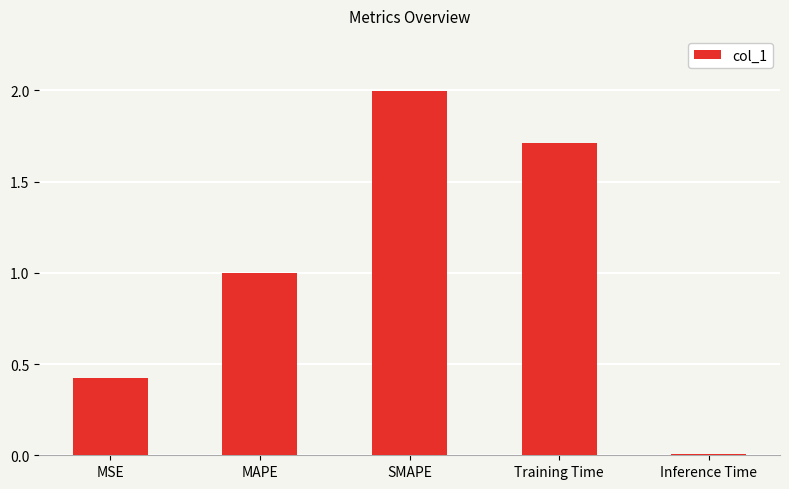

Which label corresponds to the smallest value in the chart?

Inference Time